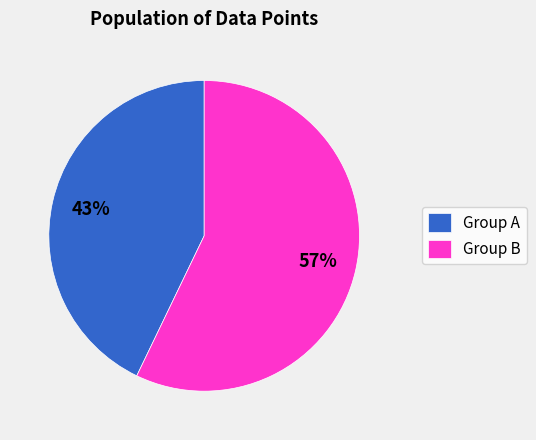

Which slice is the largest?

Group B